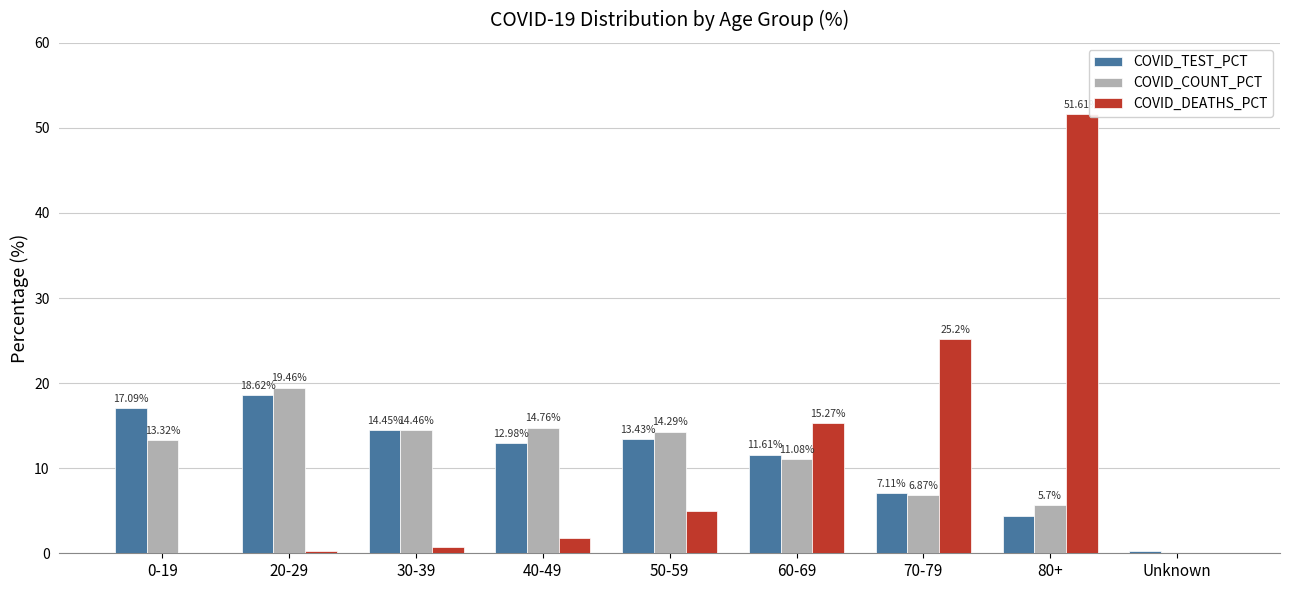

Which series has the largest range (max minus min)?

COVID_DEATHS_PCT